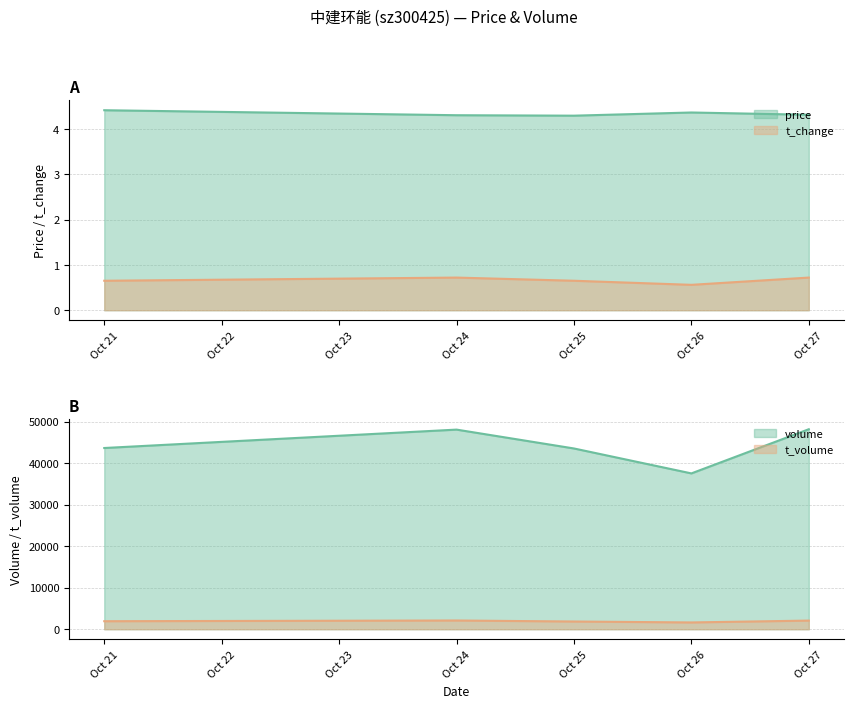

What is the approximate value of t_change at Oct 26?

0.6